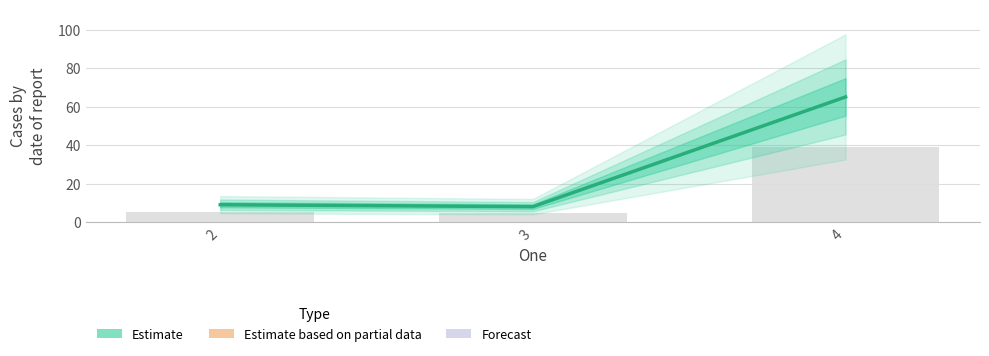

The chart shows a value of 8 at 3. True or false?

True